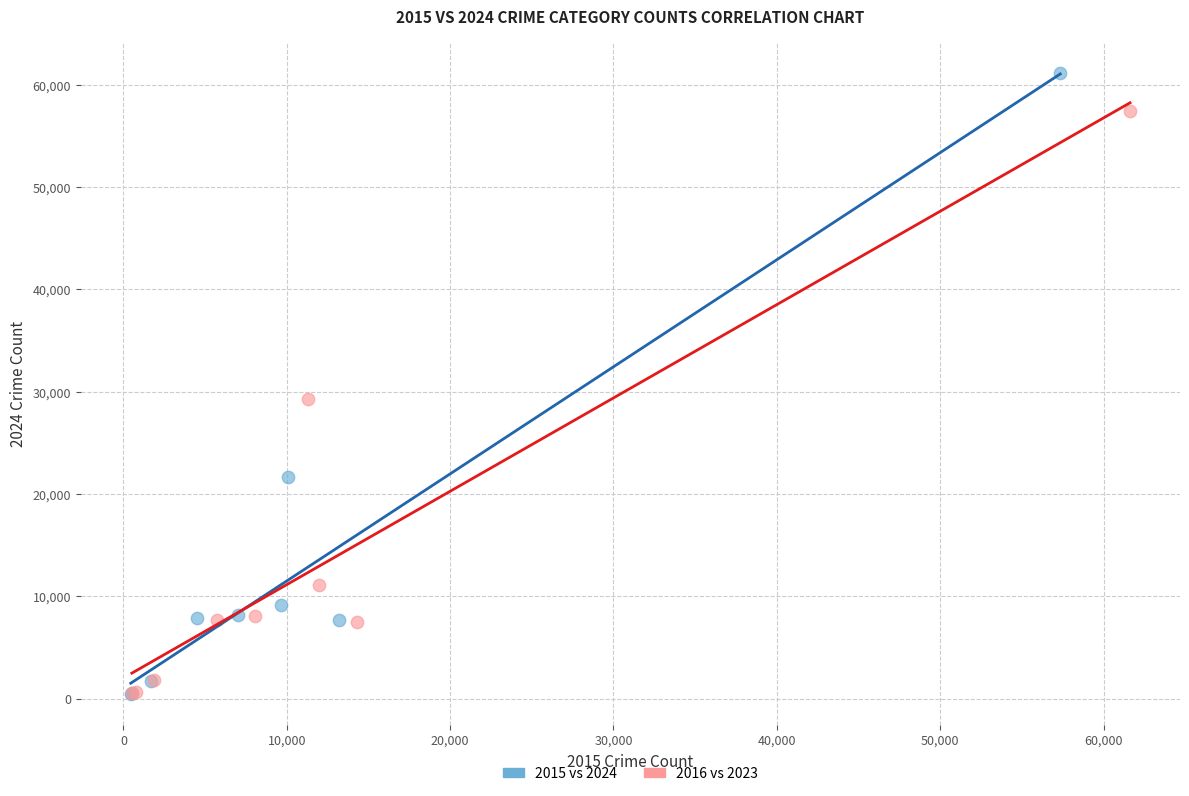

Which series has the widest spread of Y values?

2015 vs 2024